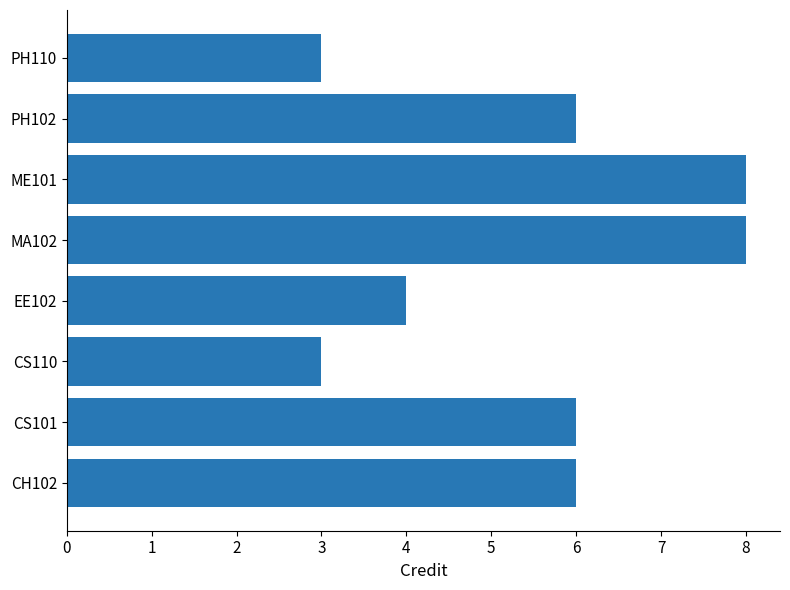

What is the sum of all values?

44